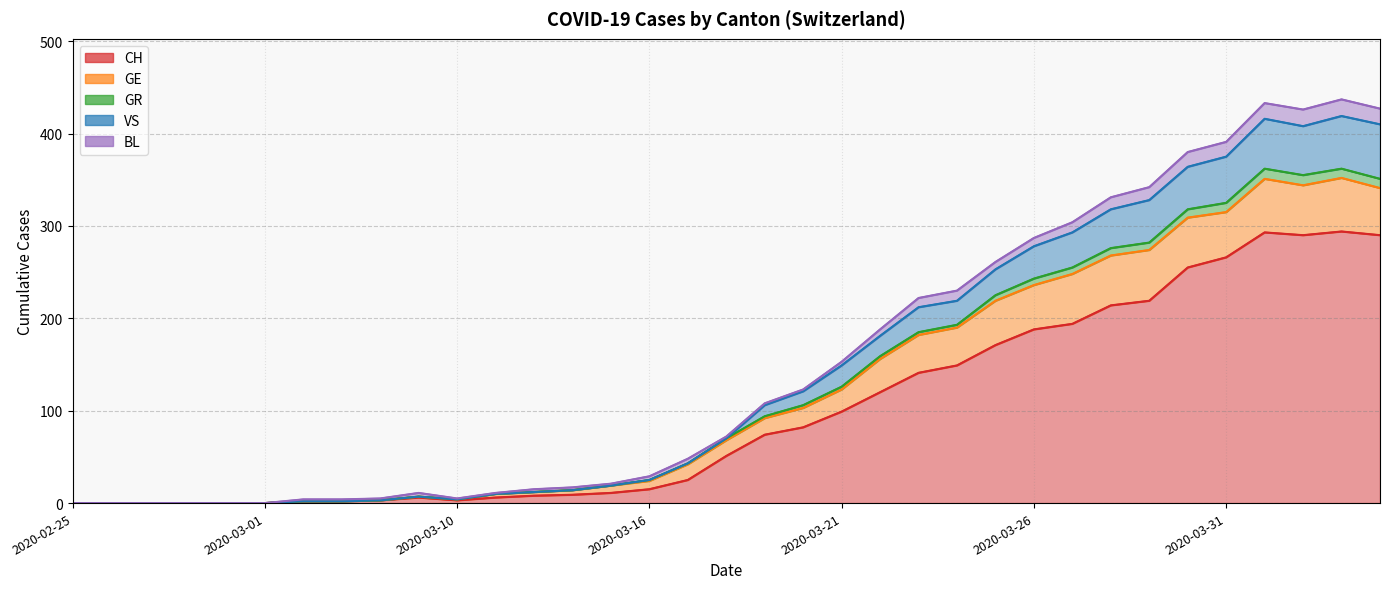

Where is CH nearest to the value 147?

2020-03-24